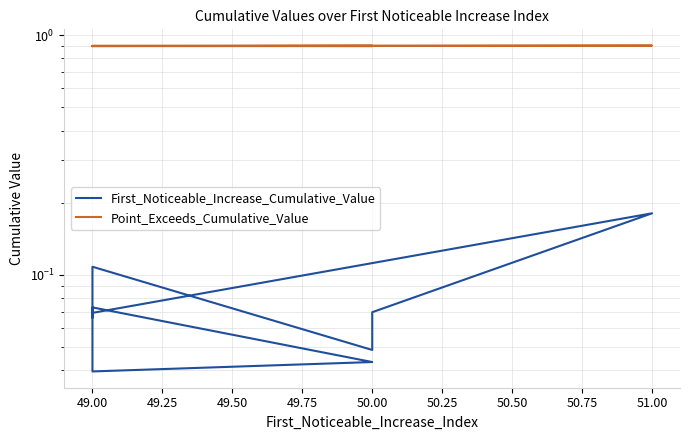

How many interior local peaks does the First_Noticeable_Increase_Cumulative_Value series have?

3